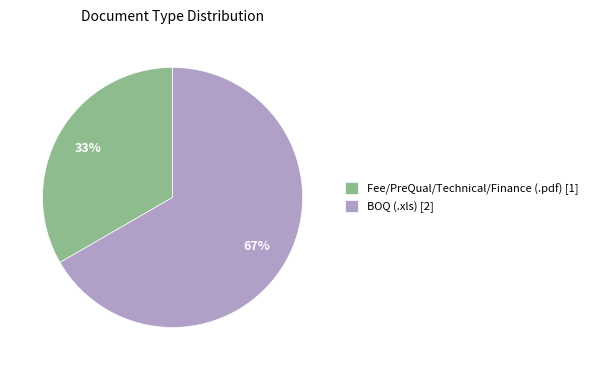

Count the number of slices in the pie.

2